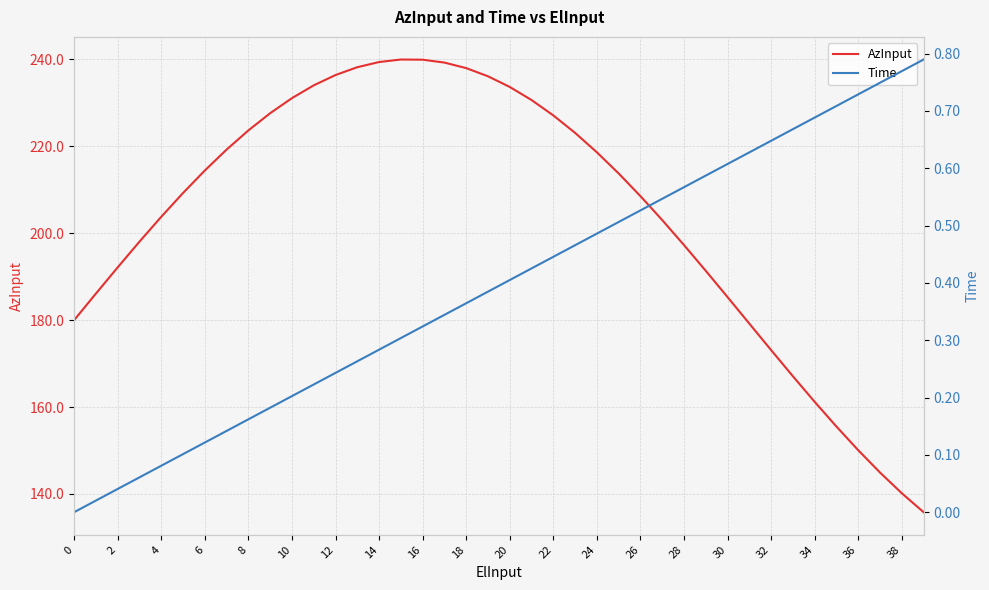

What is the sum of all AzInput values?

8165.4